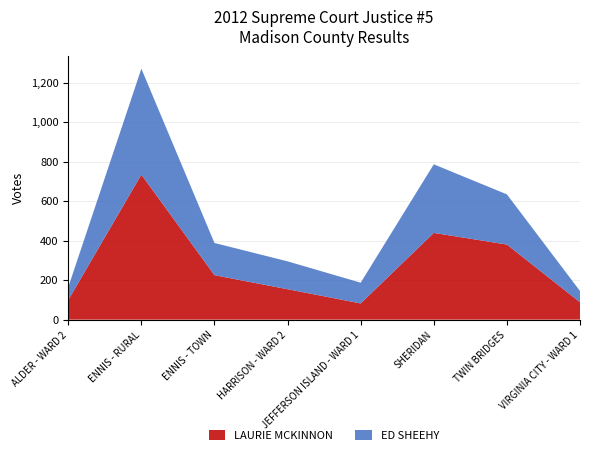

Reading left to right, transcribe all the data shown in this chart.

LAURIE MCKINNON: 99	734	225	154	82	439	380	88
ED SHEEHY: 65	536	163	141	105	347	254	57